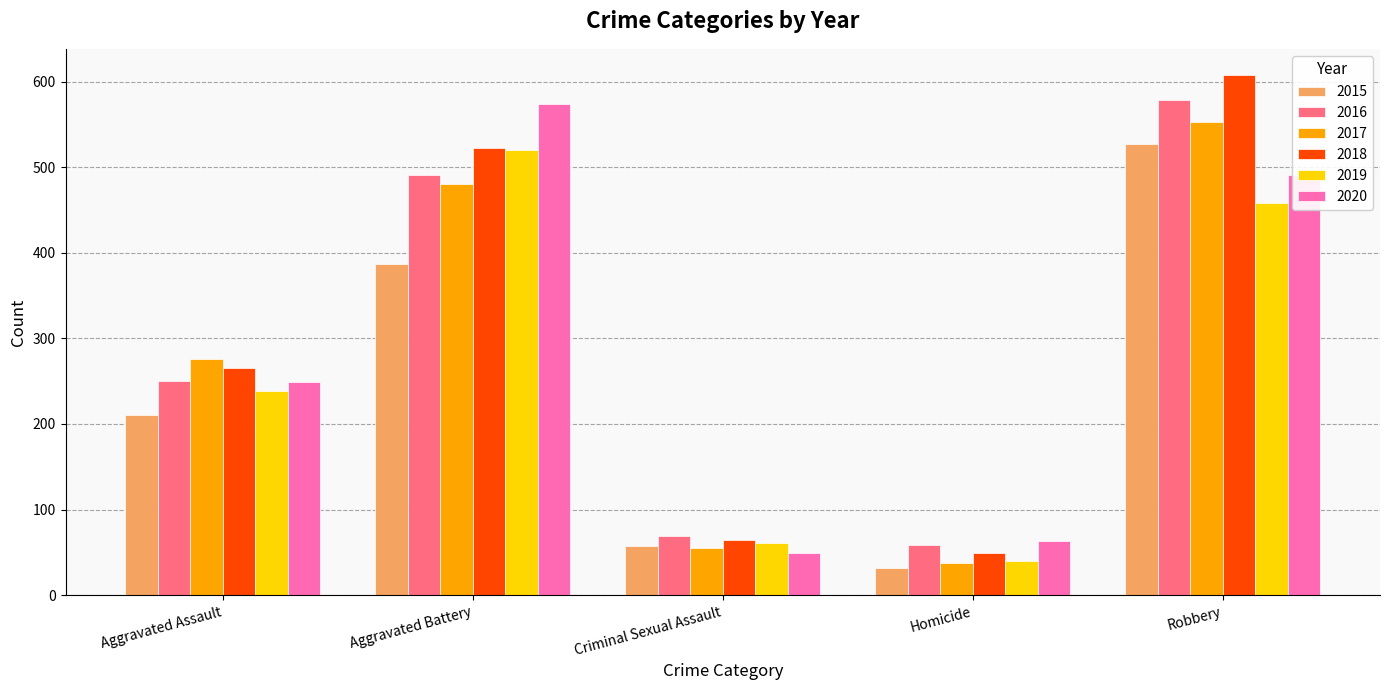

What is the label of the 1st bar from the right?

Robbery